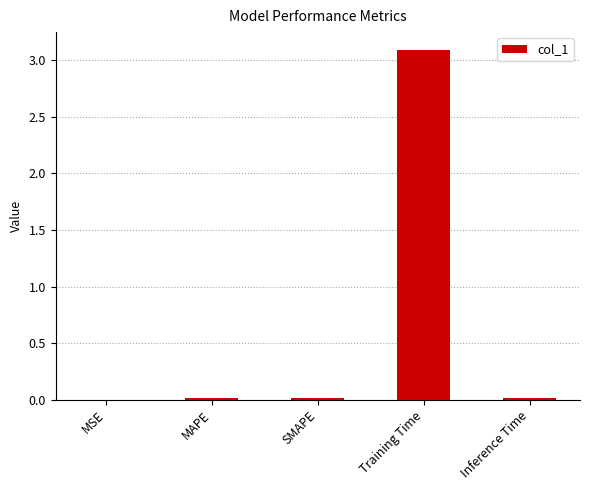

Is it true that the value at Training Time is 3.1?

True